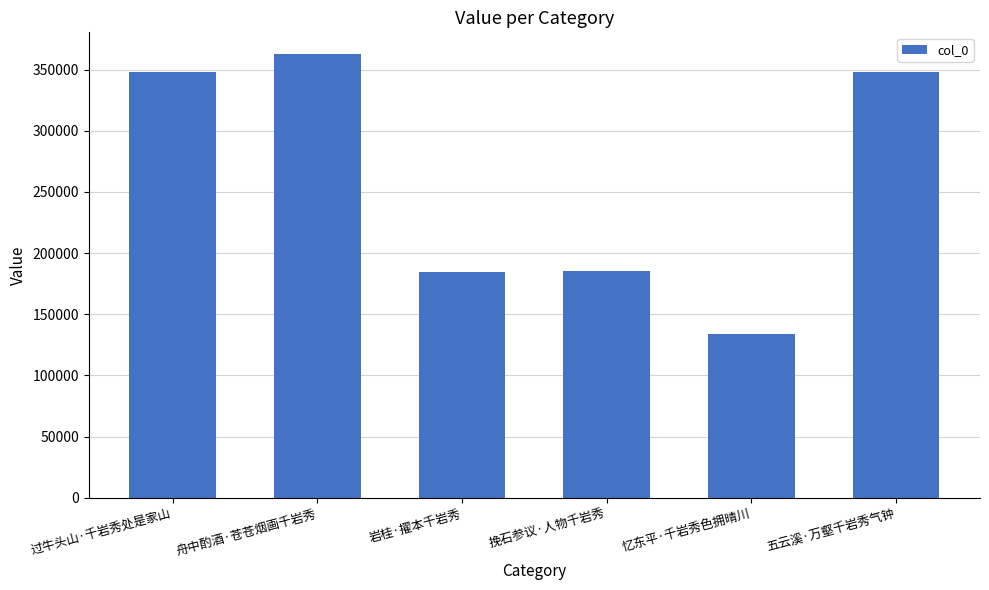

What position from the left is 过牛头山·千岩秀处是家山?

1